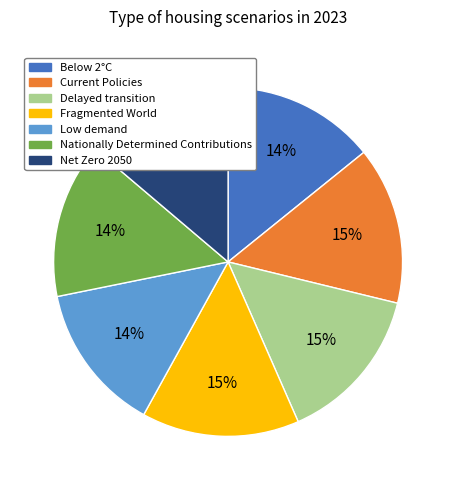

Combined, do Net Zero 2050 and Below 2°C account for over 50%?

No